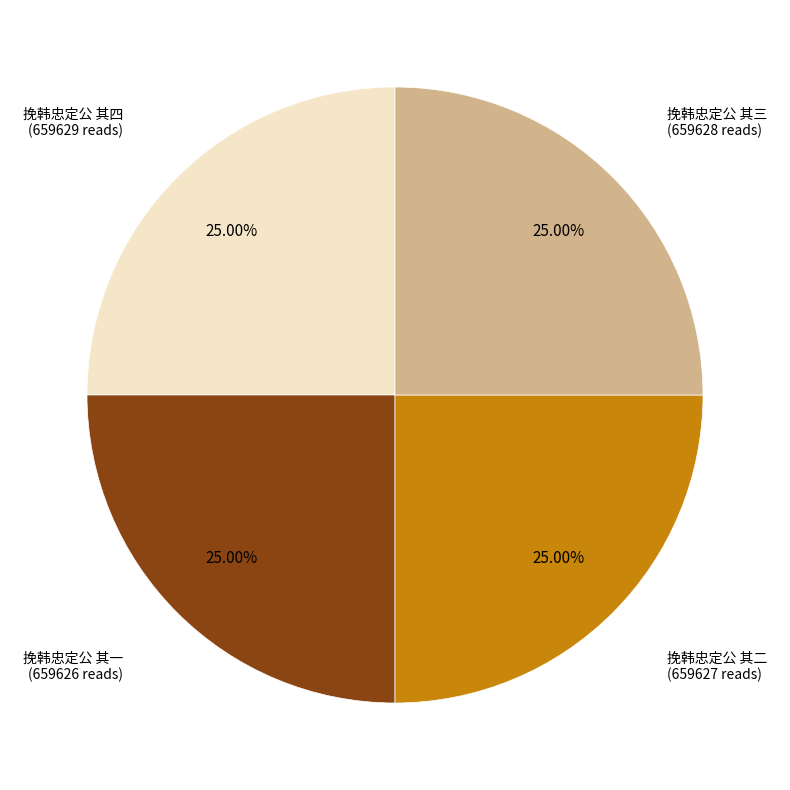

Is there a majority slice in this chart?

No